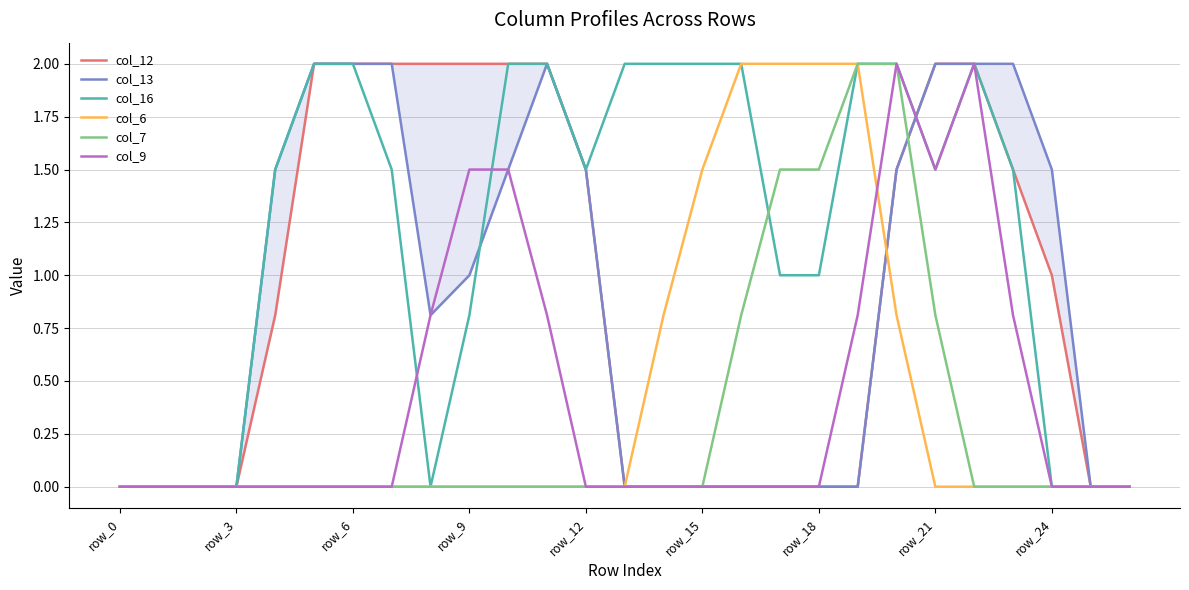

Which category has the lowest value in the col_12 series?

row_0